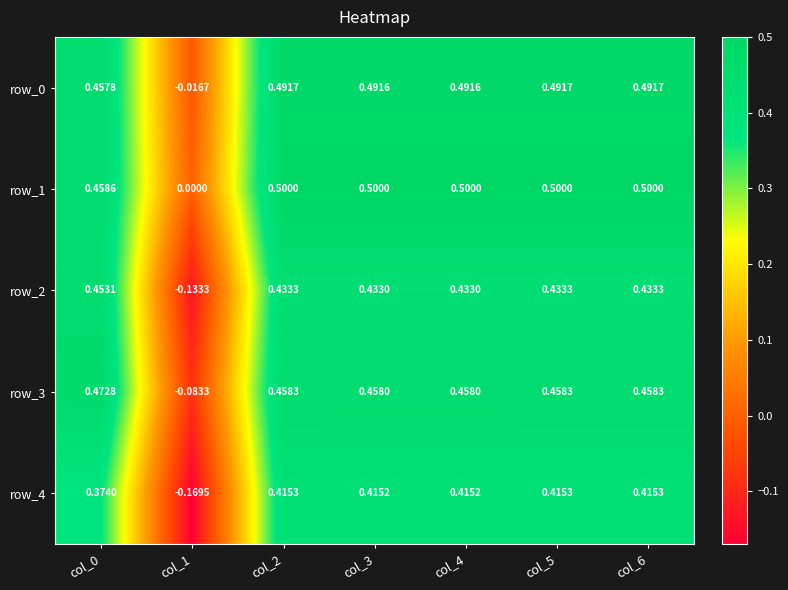

How many negative values does the row_0 series have?

1